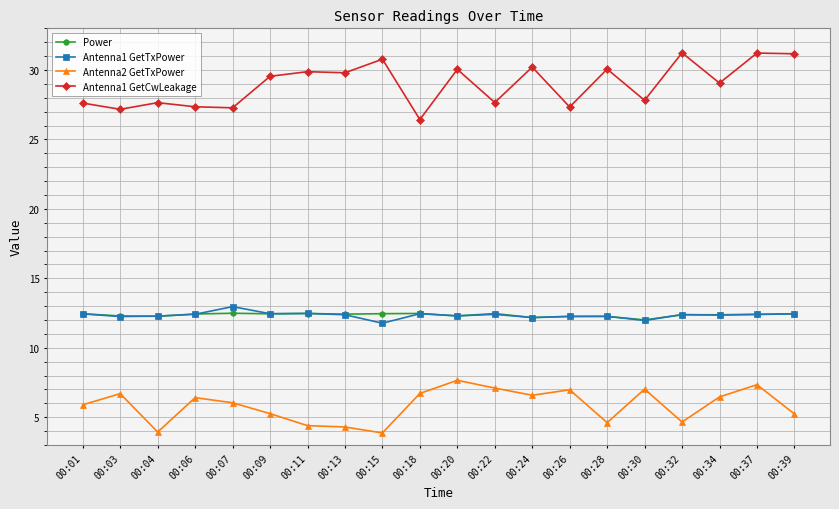

What is the difference between the highest and lowest values at 00:11?

25.5